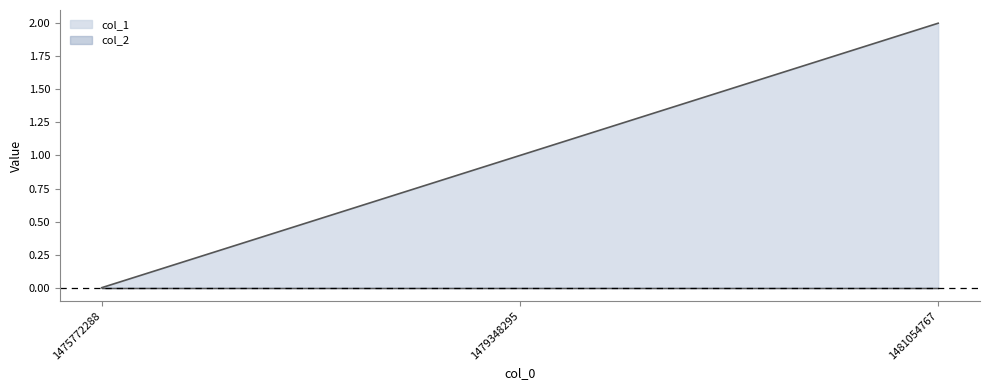

Count the number of values greater than 1.

1